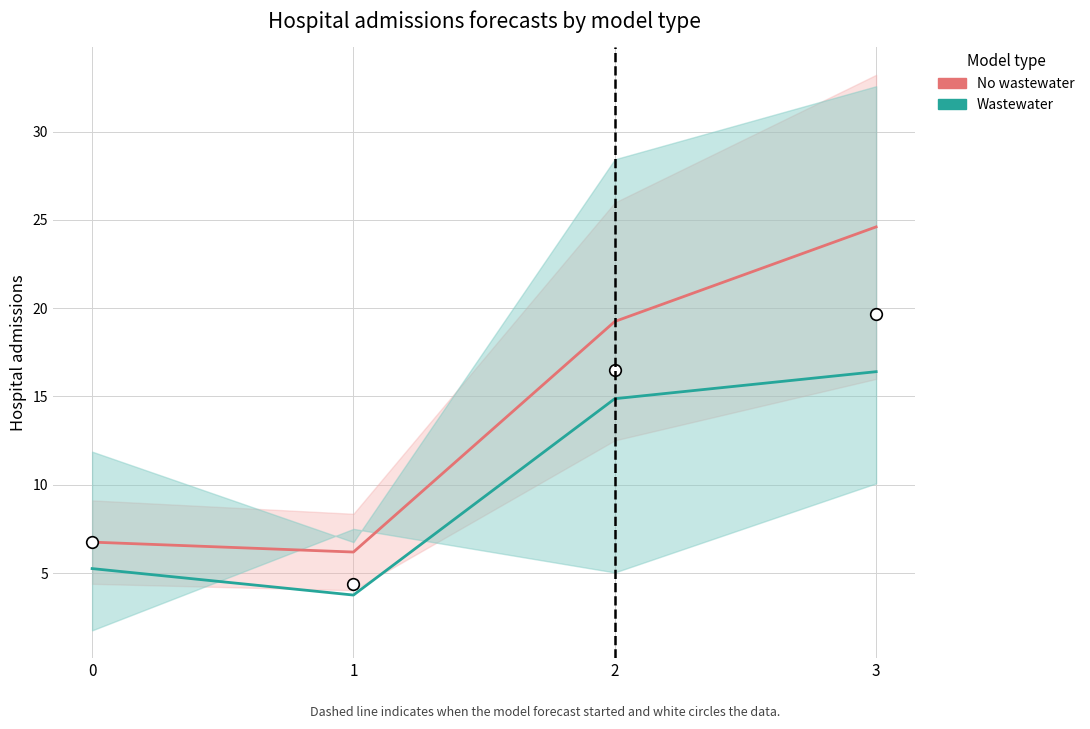

Which series reaches the maximum Y coordinate?

No wastewater